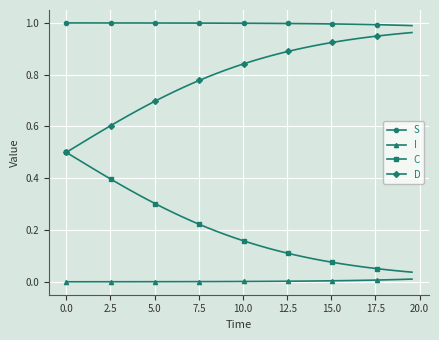

True or false: S and D intersect in this chart.

False